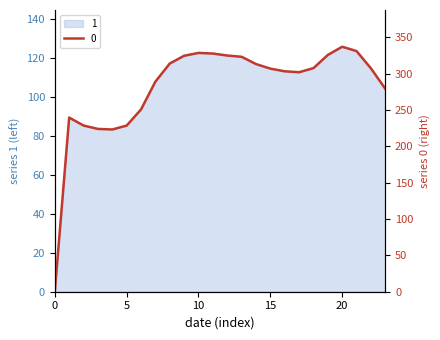

True or false: the data shows 519.5 at 7.

False